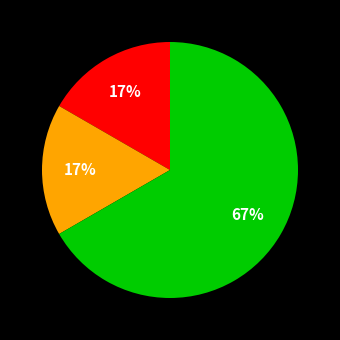

To the nearest percent, what is the difference between the largest and smallest slice percentages?

50%